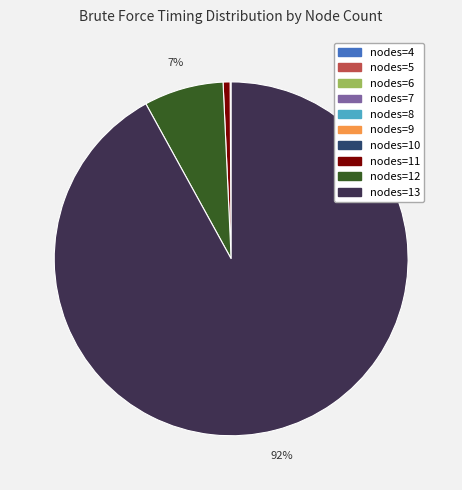

Does any single category account for the majority?

Yes